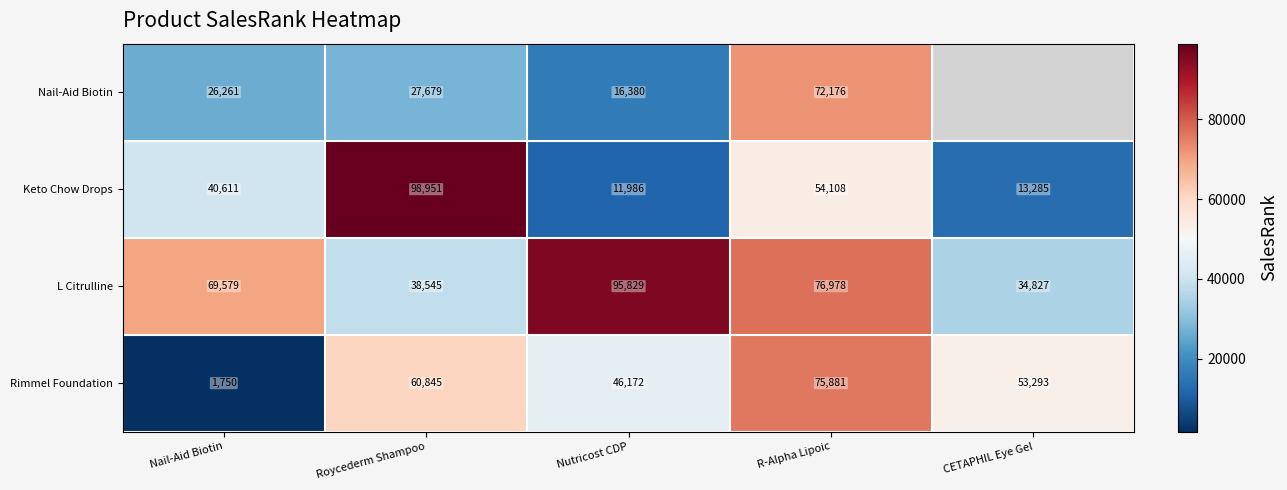

True or false: Keto Chow Drops has a value of 40611 at Nail-Aid Biotin.

True